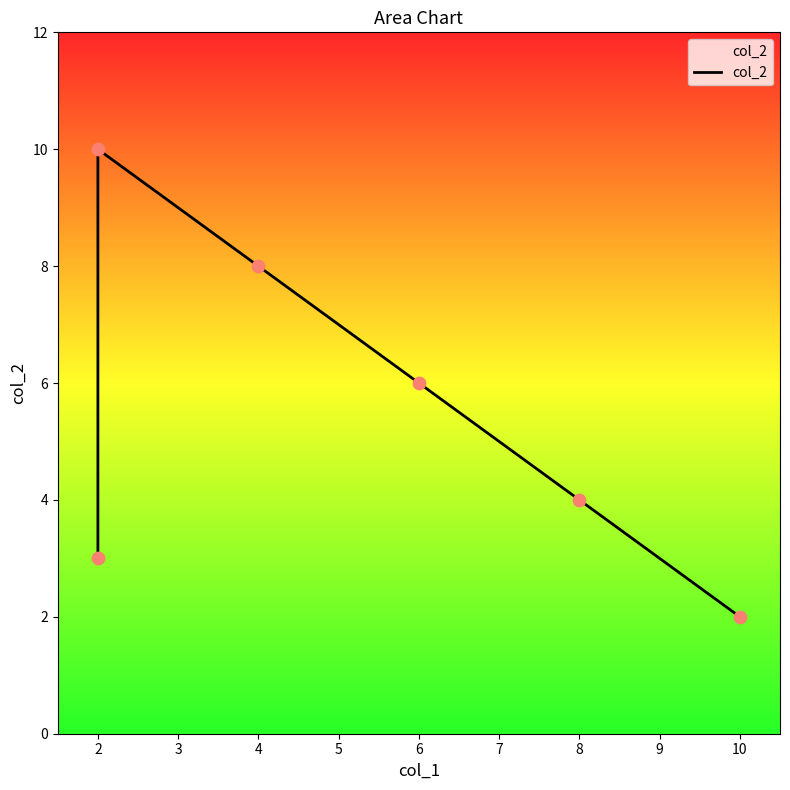

Approximately how many times larger is the value at 4 compared to 6?

1.3